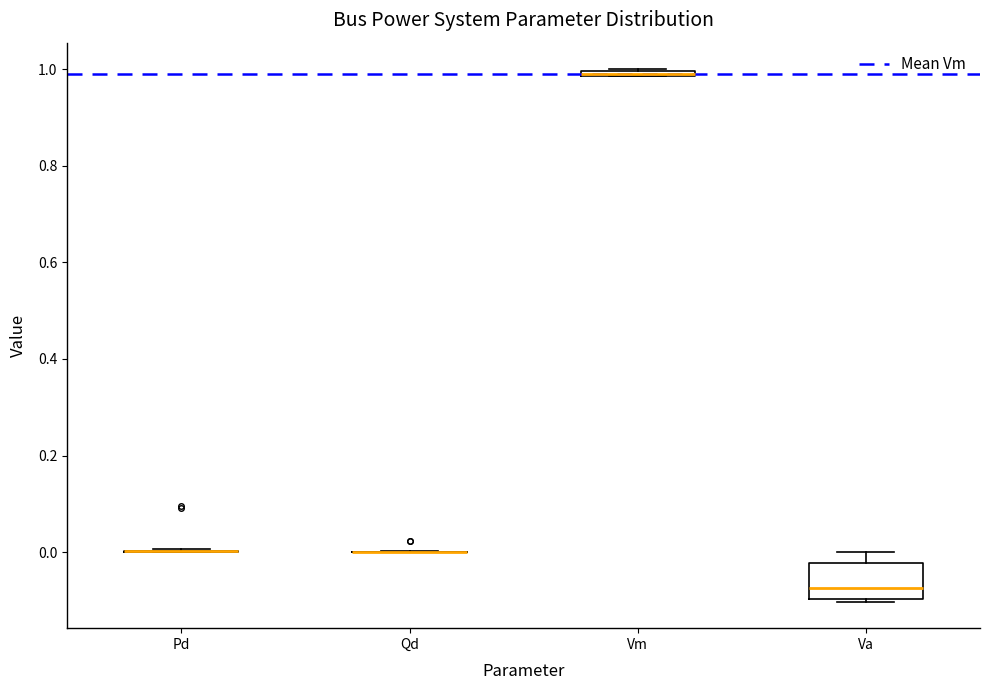

Comparing the boxes themselves (not the whiskers), which one is the tallest?

Va